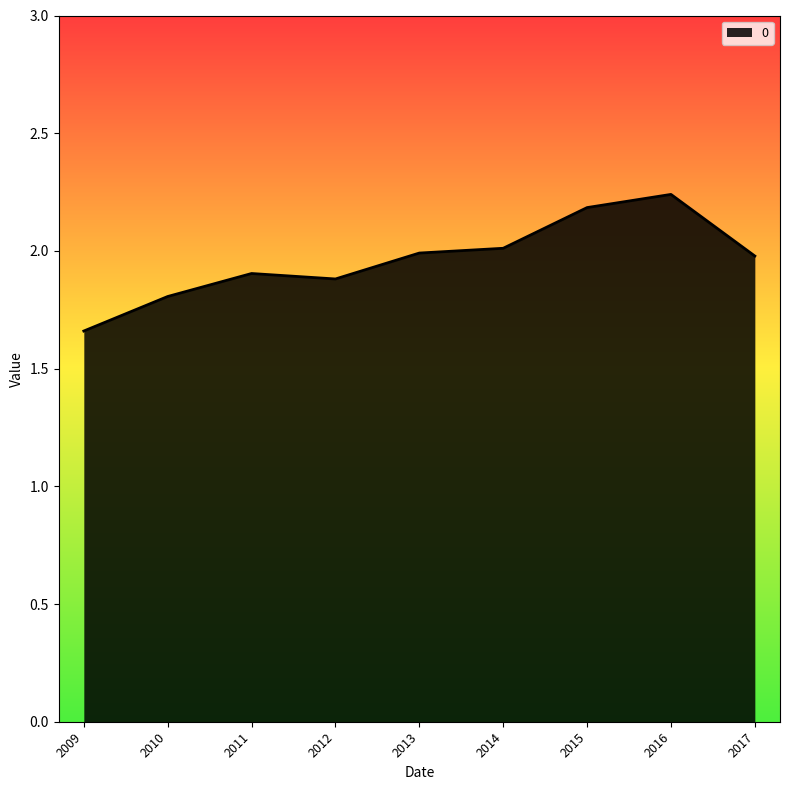

What is the change in value from 2010 to 2016?

+0.4